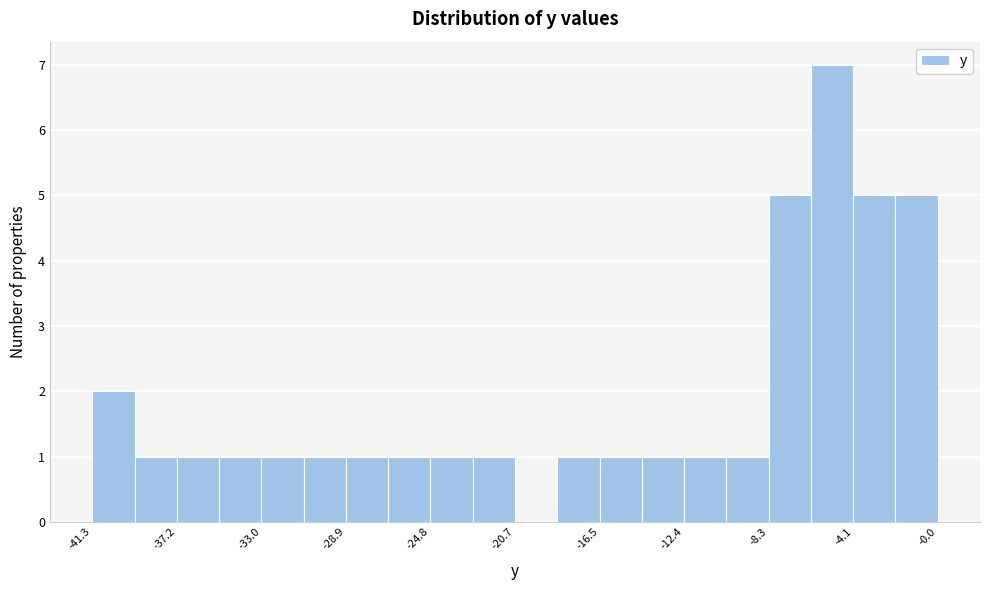

Over which range of the x-axis is the bar tallest?

-6.0 to -4.0